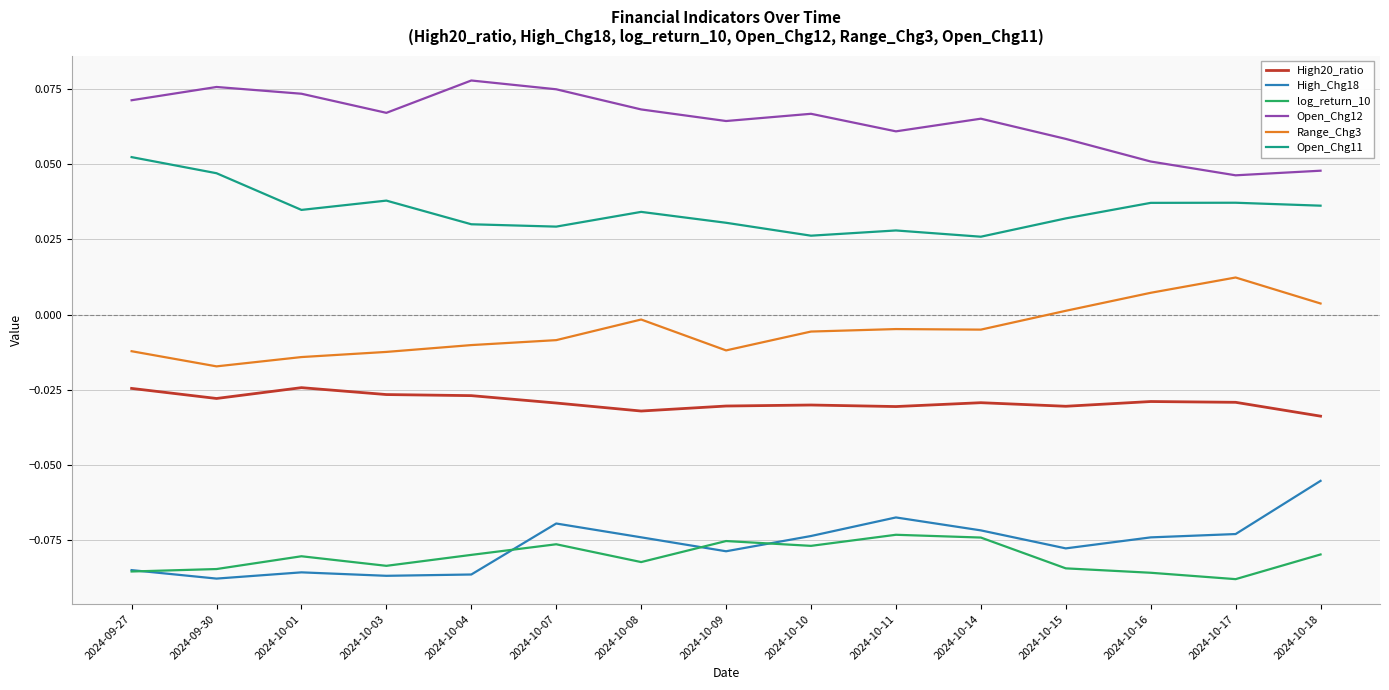

Rank the series by their maximum value, from highest to lowest.

Open_Chg12, Open_Chg11, Range_Chg3, High20_ratio, High_Chg18, log_return_10